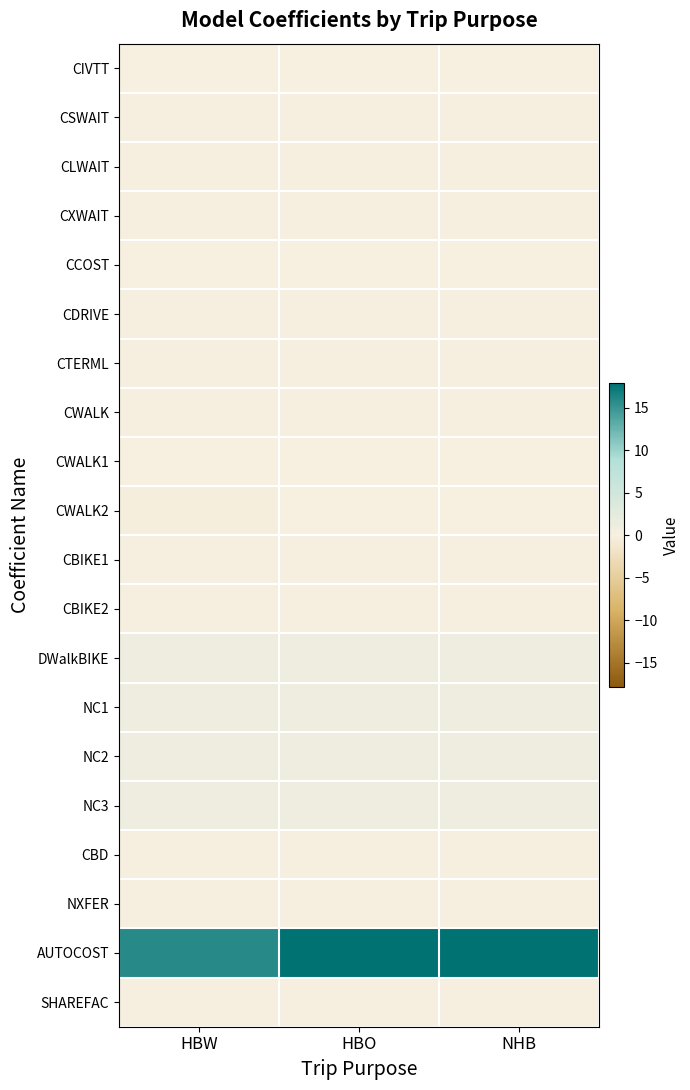

How many categories are shown in the chart?

3